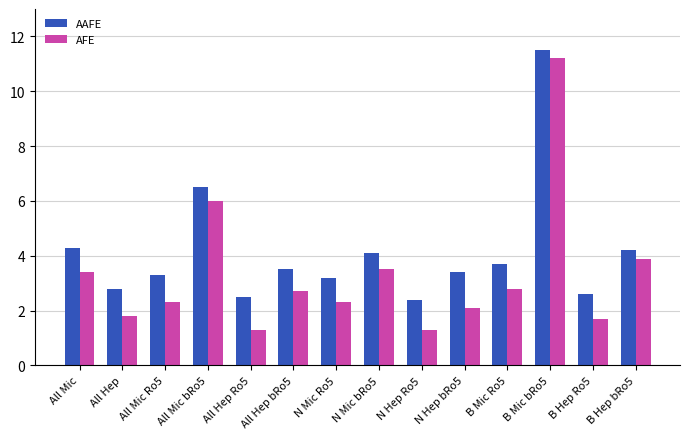

True or false: AFE has a value of 2.3 at N Mic Ro5.

True